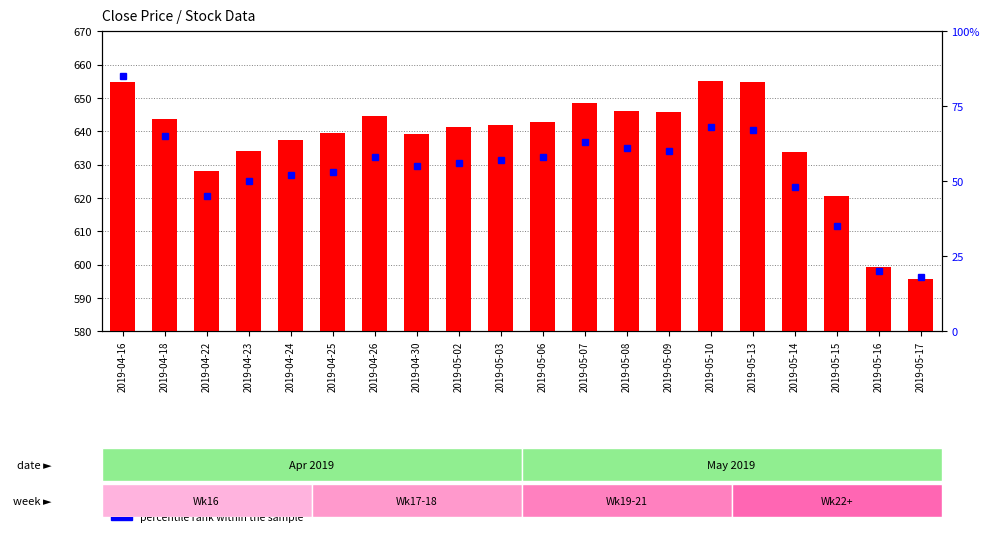

The value of percentile rank within the sample at 2019-05-15 is 11.7. True or false?

False